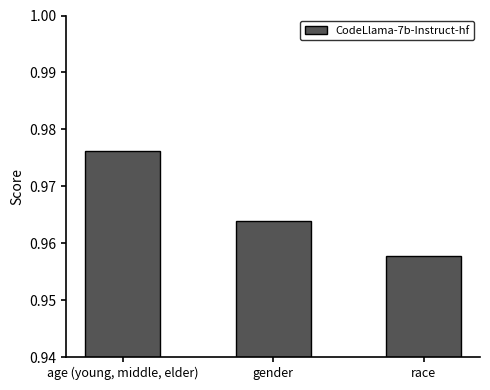

Between age (young, middle, elder) and gender, which is larger?

age (young, middle, elder)